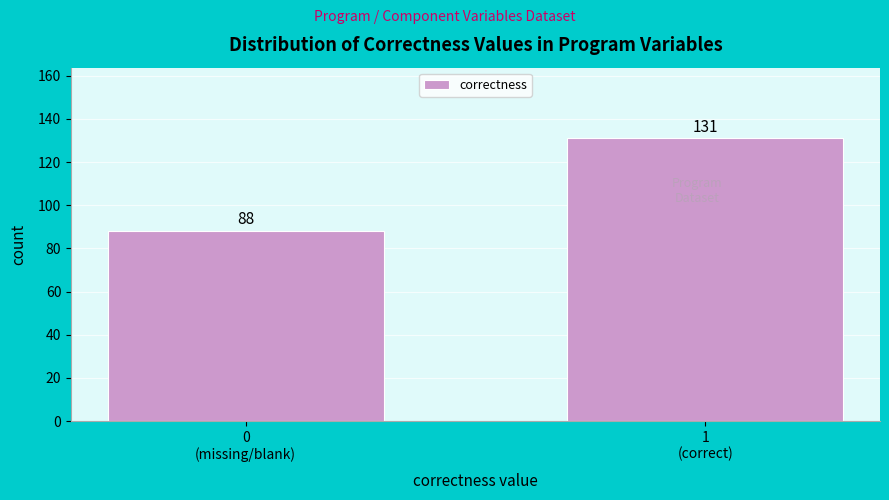

Reading right to left, what are all the values shown in this chart?

131	88